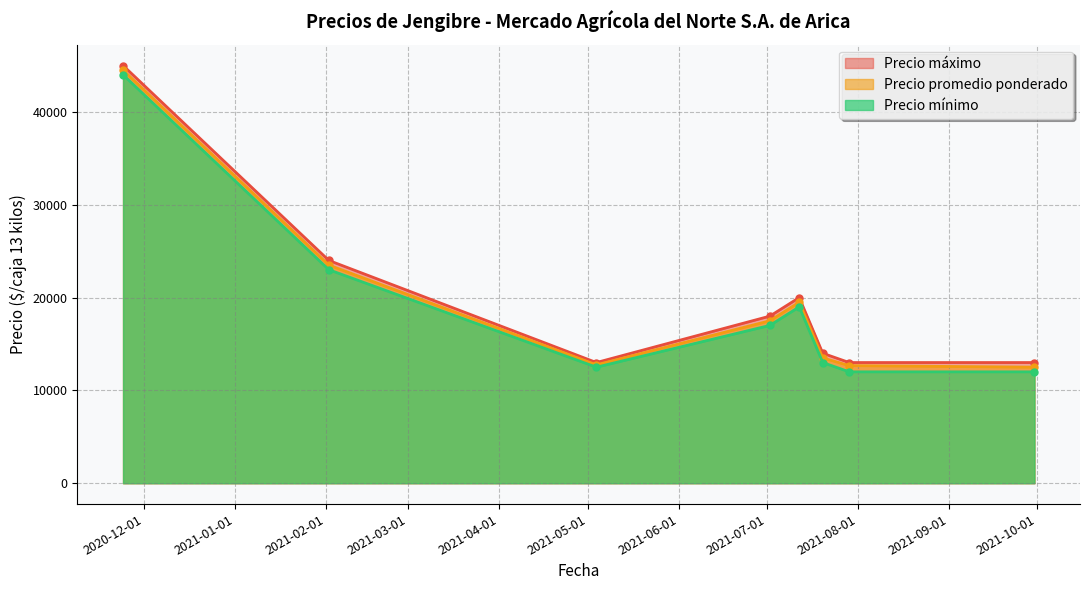

Reading left to right, extract all data points from this chart.

Precio promedio ponderado: 2020-11-24=44500	2021-02-02=23500	2021-05-04=12750	2021-07-02=17500	2021-07-12=19500	2021-07-20=13500	2021-07-29=12667	2021-09-30=12500
Precio mínimo: 2020-11-24=44000	2021-02-02=23000	2021-05-04=12500	2021-07-02=17000	2021-07-12=19000	2021-07-20=13000	2021-07-29=12000	2021-09-30=12000
Precio máximo: 2020-11-24=45000	2021-02-02=24000	2021-05-04=13000	2021-07-02=18000	2021-07-12=20000	2021-07-20=14000	2021-07-29=13000	2021-09-30=13000